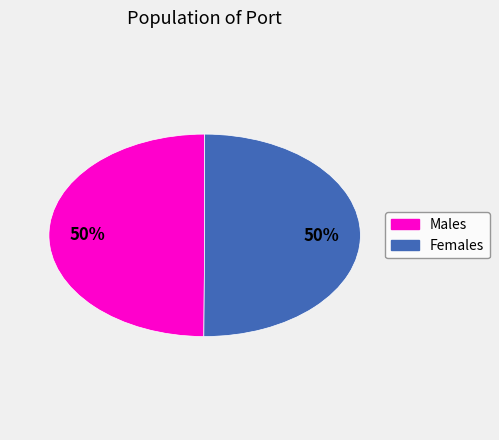

To the nearest percent, what is the average slice percentage?

50%